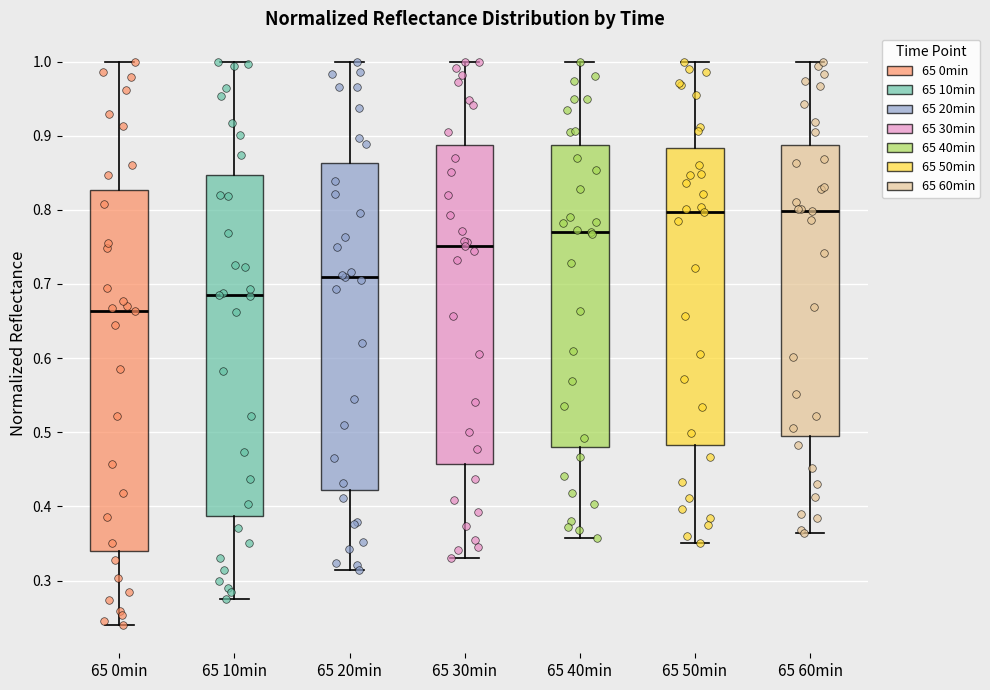

Reading left to right, transcribe this box plot: for each box, give where its median line is, the range the box spans, and where its two whiskers end, as read against the y-axis. The values are not printed on the chart, so give them approximately, as read against the axis.

65 0min: median 0.66, box 0.34 to 0.83, whiskers 0.24 to 1.00
65 10min: median 0.68, box 0.39 to 0.85, whiskers 0.28 to 1.00
65 20min: median 0.71, box 0.42 to 0.86, whiskers 0.31 to 1.00
65 30min: median 0.75, box 0.46 to 0.89, whiskers 0.33 to 1.00
65 40min: median 0.77, box 0.48 to 0.89, whiskers 0.36 to 1.00
65 50min: median 0.80, box 0.48 to 0.88, whiskers 0.35 to 1.00
65 60min: median 0.80, box 0.49 to 0.89, whiskers 0.36 to 1.00